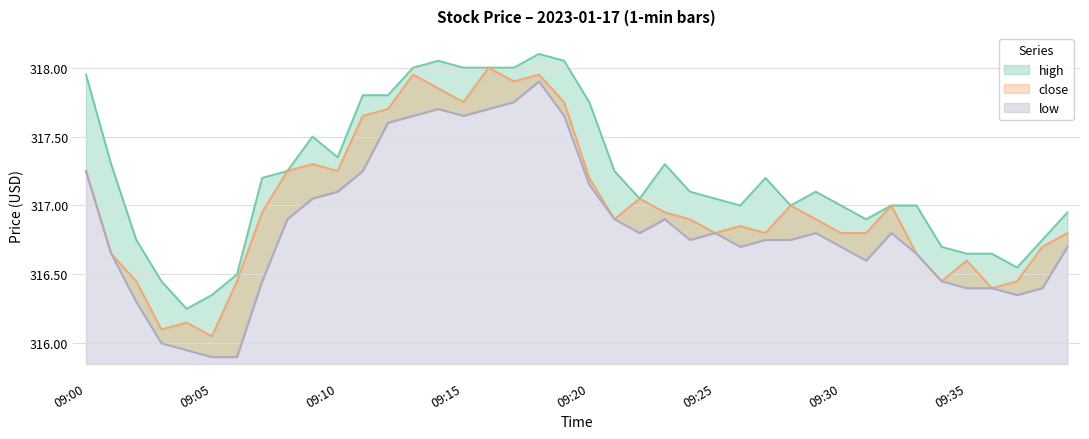

What is the difference between the maximum and minimum values in the high series?

1.9